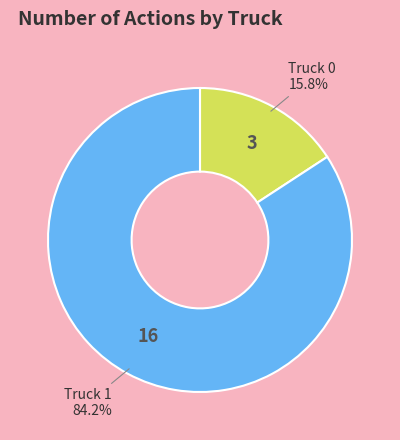

Does any single category account for the majority?

Yes